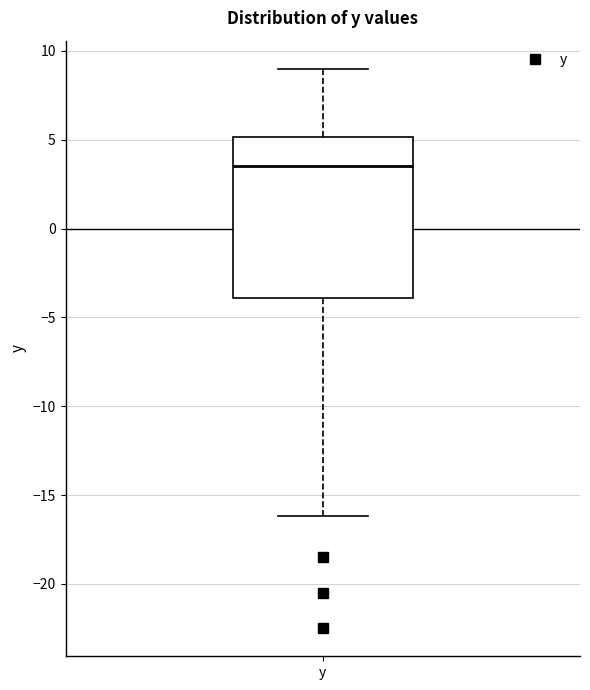

Read this box plot against the y-axis: the position of the median line, the range covered by the box, and the ends of both whiskers. The values are not printed on the chart, so give them approximately, as read against the axis.

median 3.5, box -4.0 to 5.0, whiskers -16.0 to 9.0